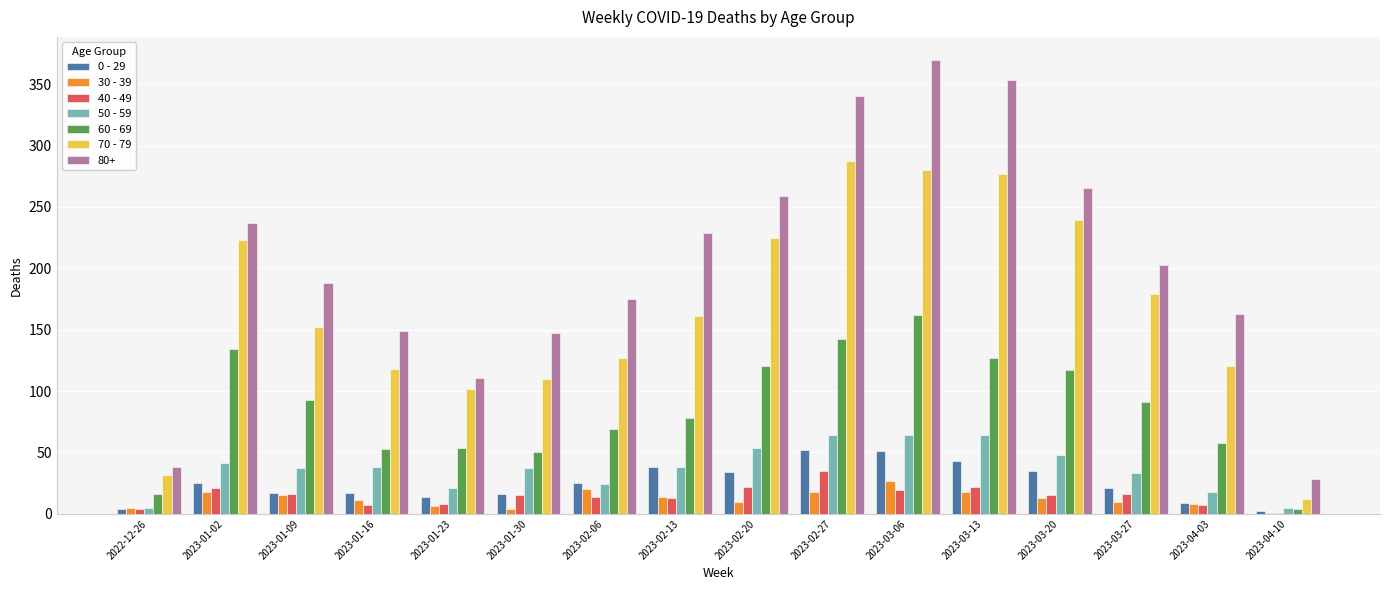

The 0 - 29 series shows 43 at 2023-03-13. True or false?

True